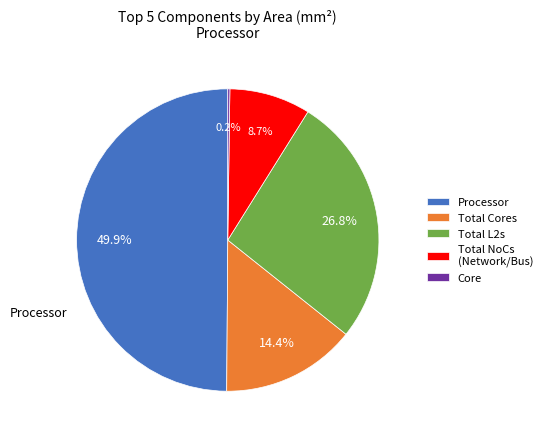

What percentage is the Total NoCs (Network/Bus) slice, to the nearest percent?

9%